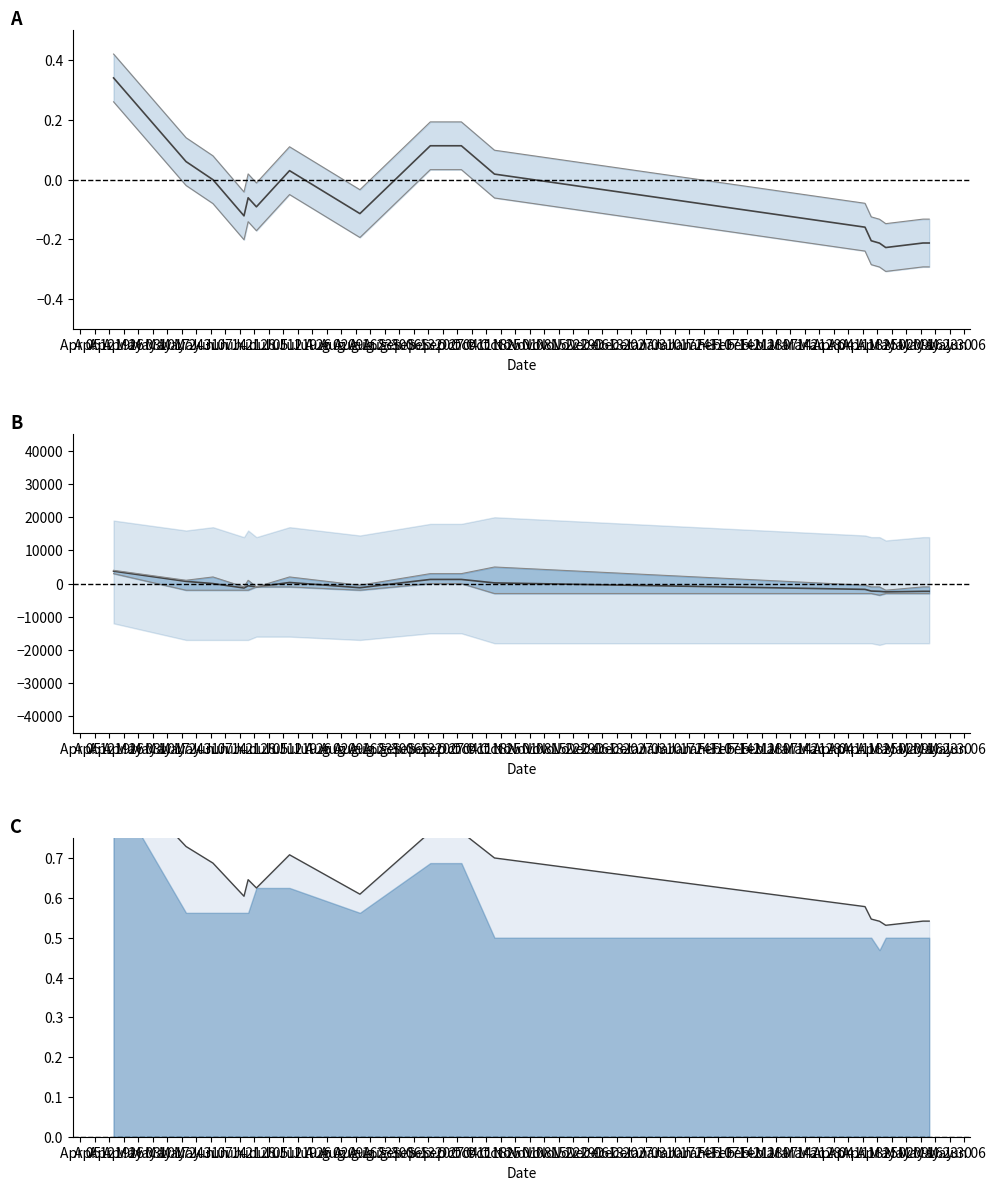

Which category has the lowest value across all series?

Jul 12